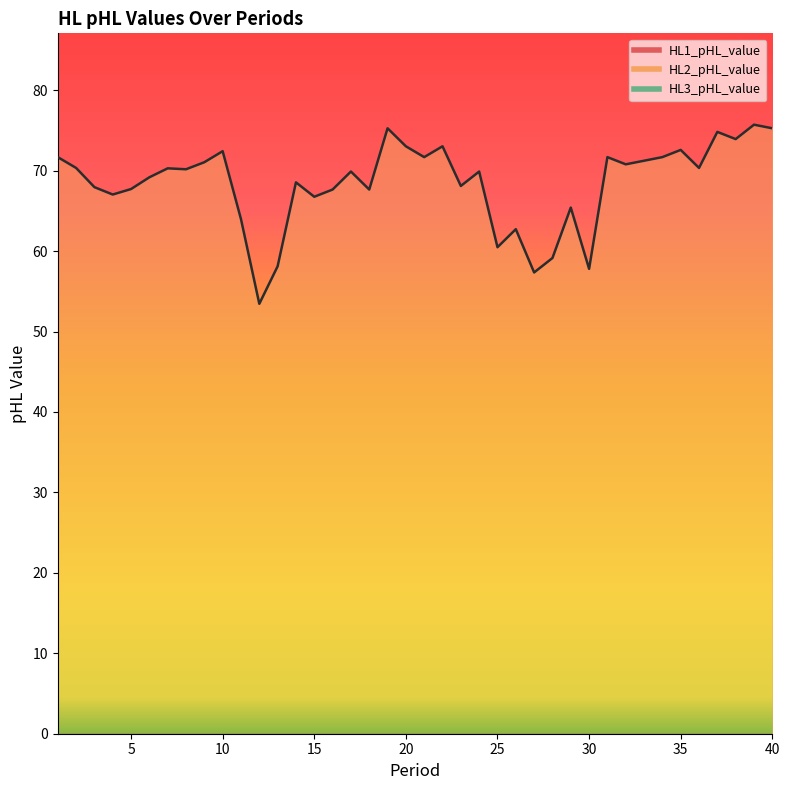

What is the average value of the HL1_pHL_value series?

68.4